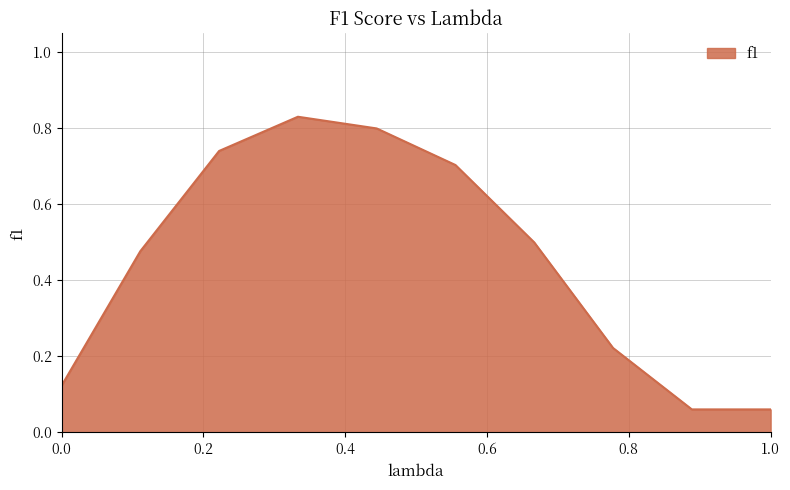

What is the sum of all values?

4.5